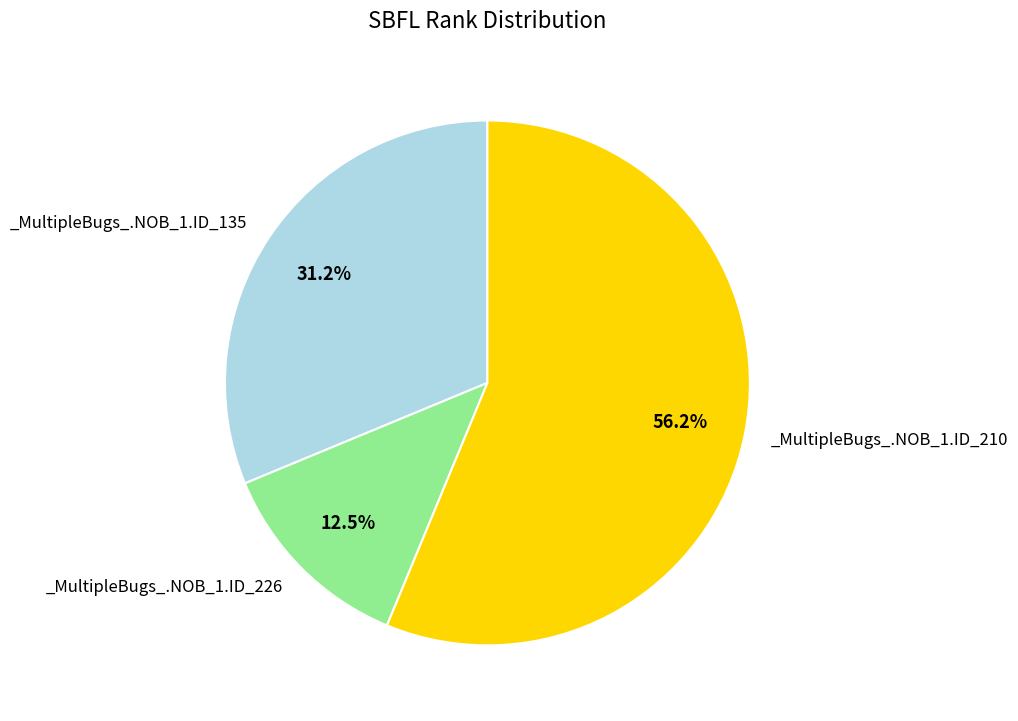

Does any single category account for the majority?

Yes